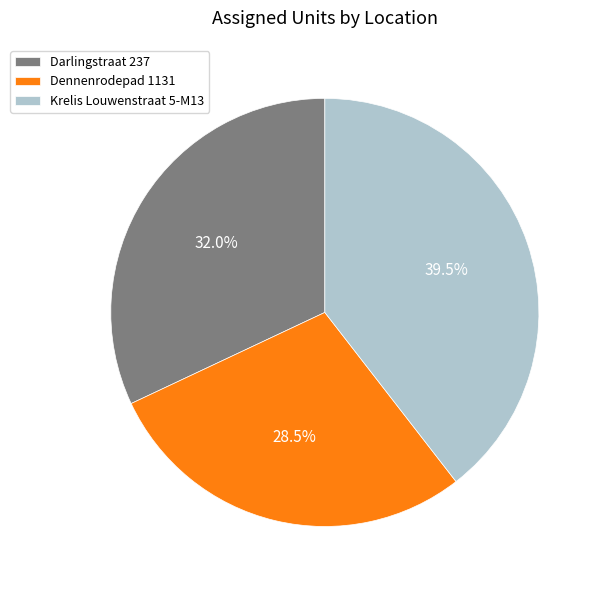

Rank the categories by value from highest to lowest.

Krelis Louwenstraat 5-M13, Darlingstraat 237, Dennenrodepad 1131